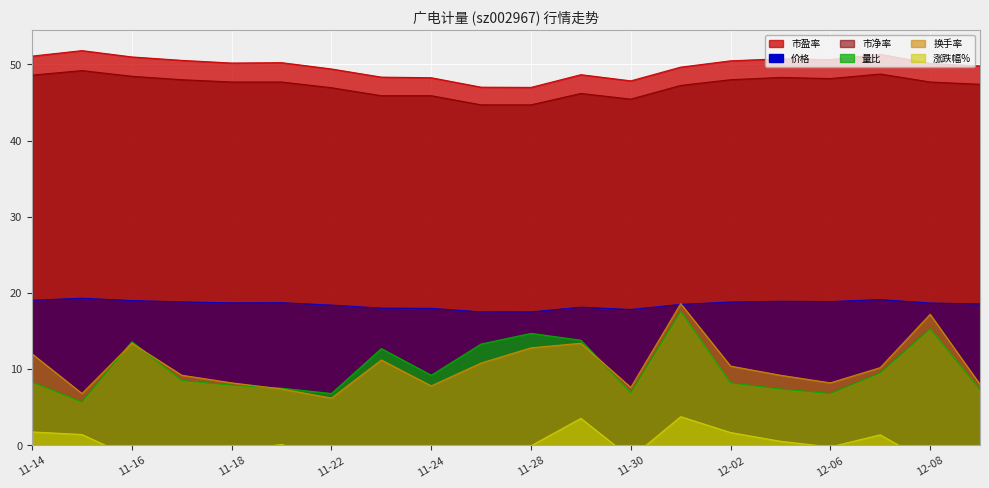

Between 2022-11-16 and 2022-11-29, which series saw the biggest shift?

涨跌幅%